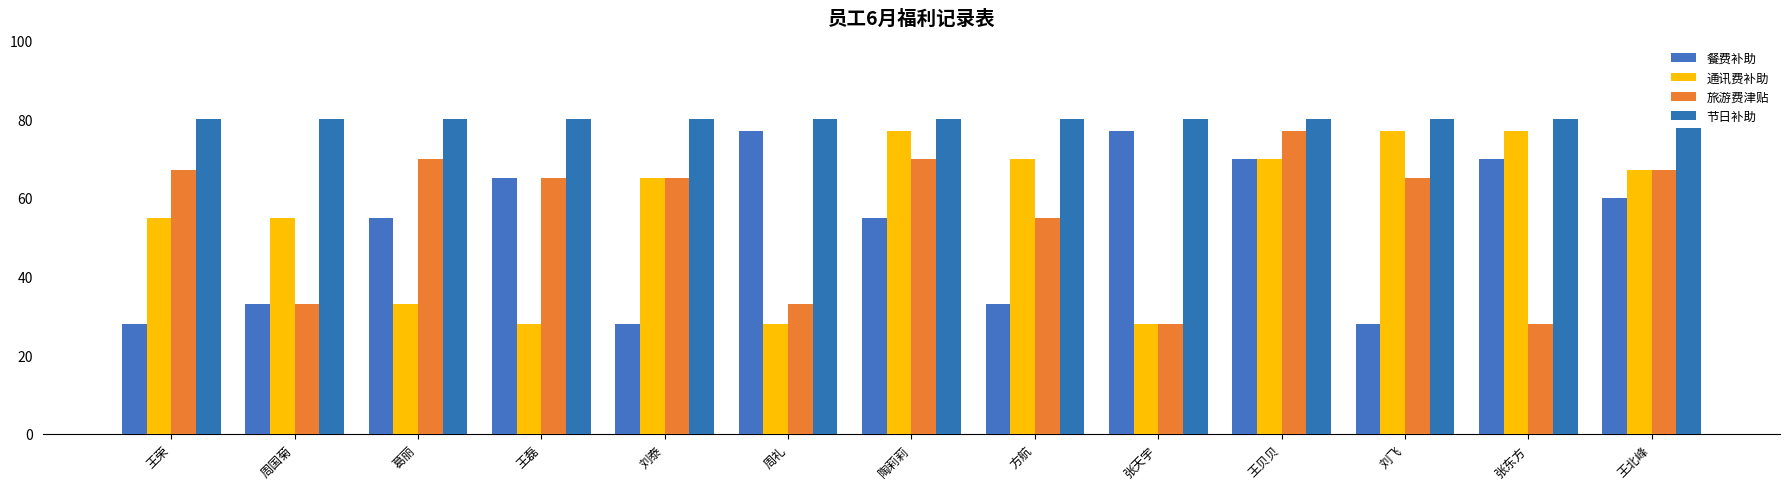

The 通讯费补助 series shows 45 at 方航. True or false?

False